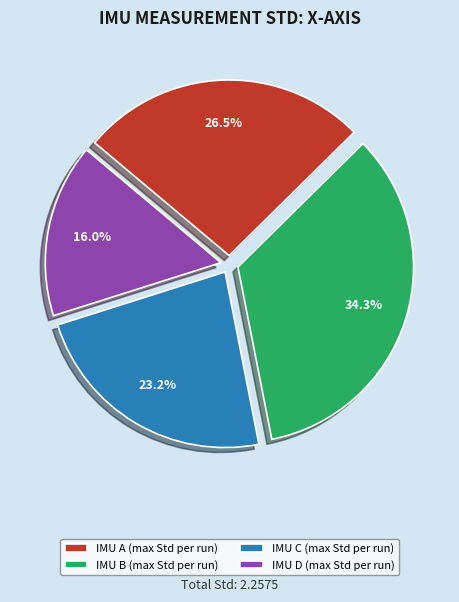

Which slice is the smallest?

IMU D (max Std per run)